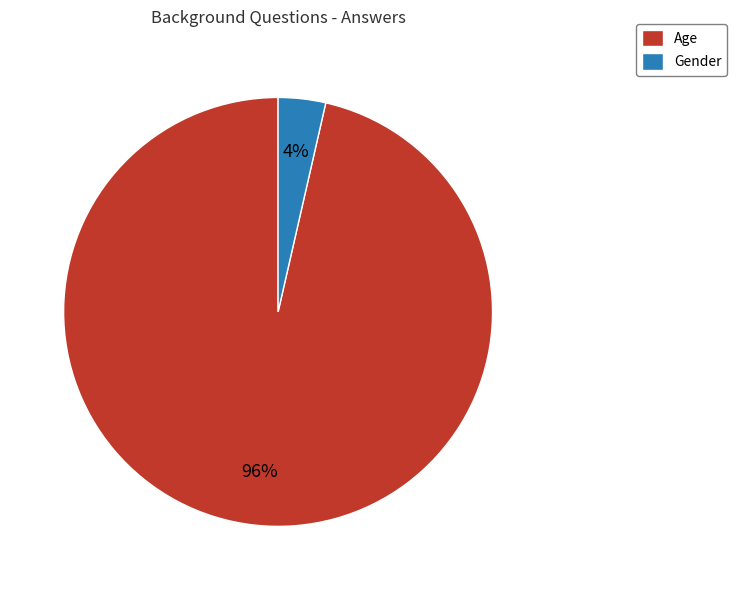

Which category accounts for the majority?

Age